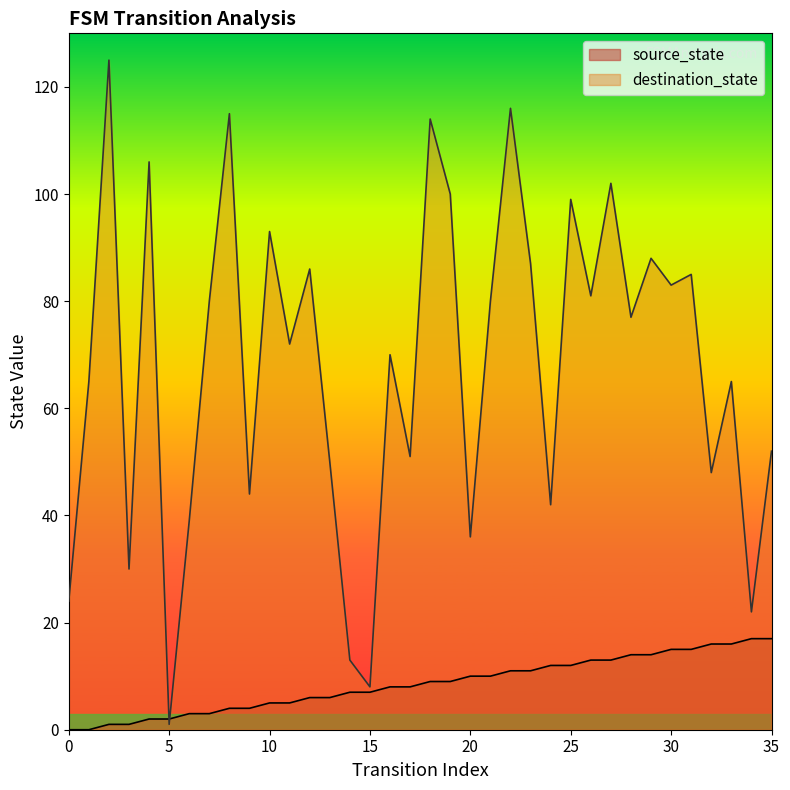

True or false: destination_state has a value of 50 at 13.

True